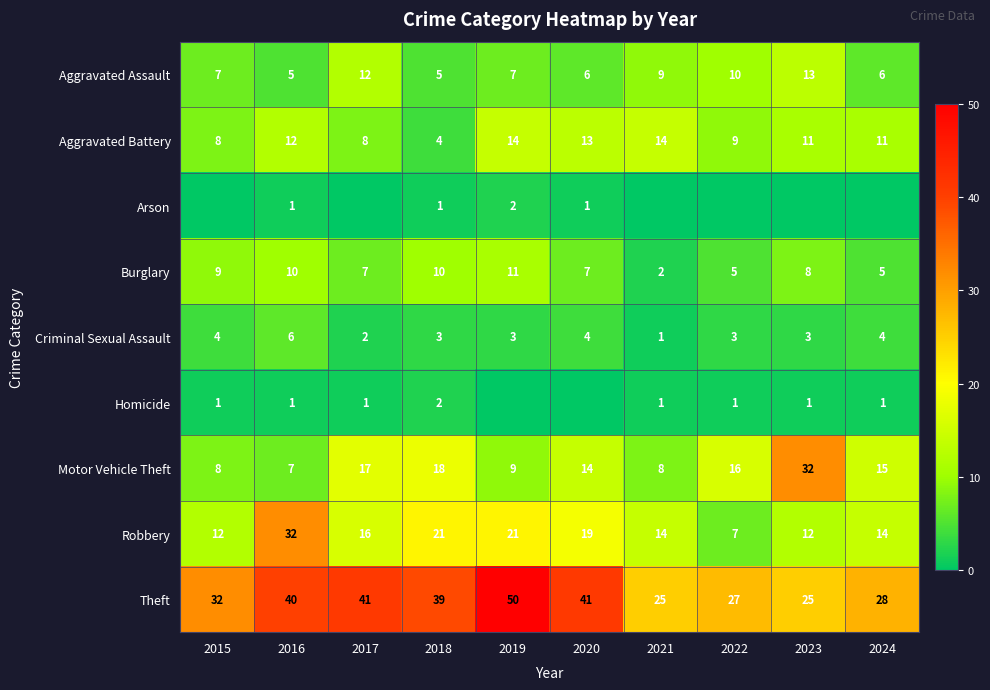

At which label does Robbery reach its minimum?

2022